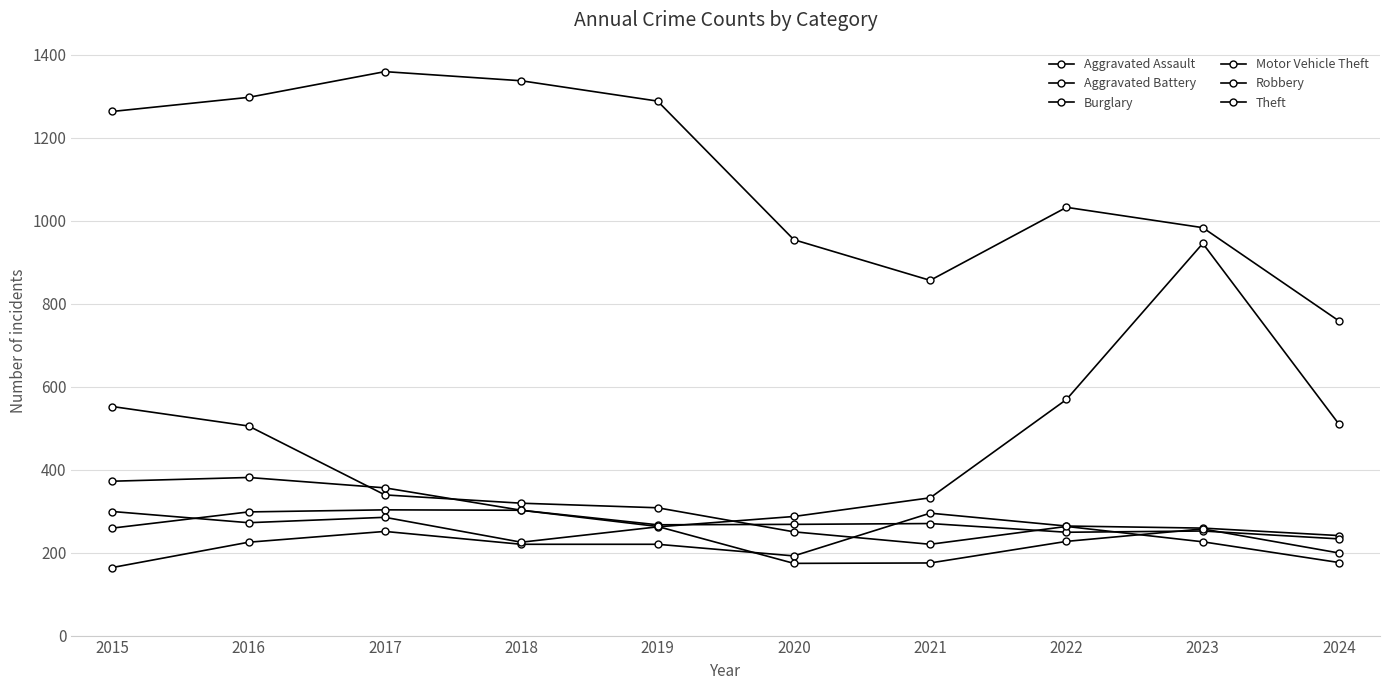

Does the chart have visible grid lines?

Yes